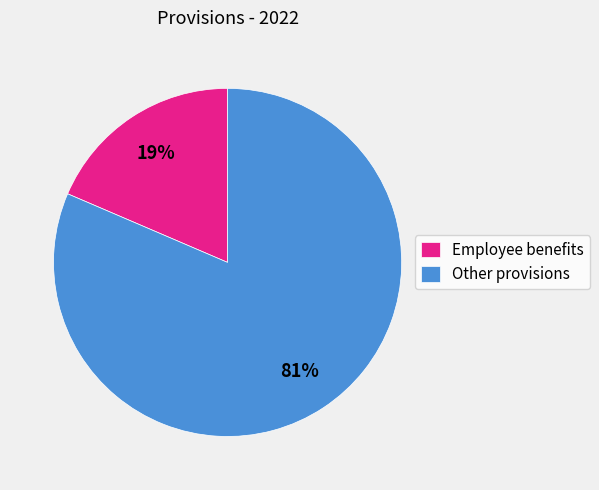

To the nearest percent, what portion does Employee benefits represent?

19%